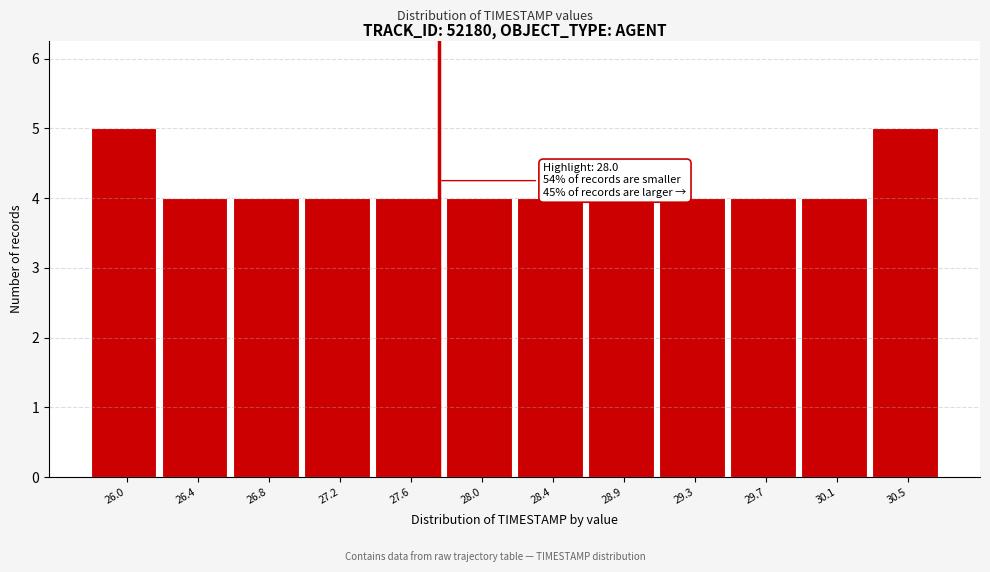

Reading right to left, list all the values displayed in this chart.

5	4	4	4	4	4	4	4	4	4	4	5